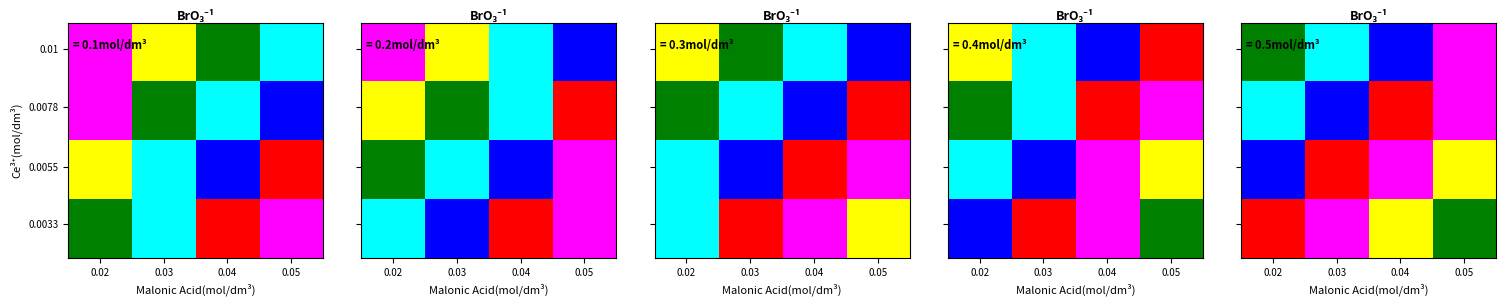

What is the spread (max minus min) of values at 0.02?

45